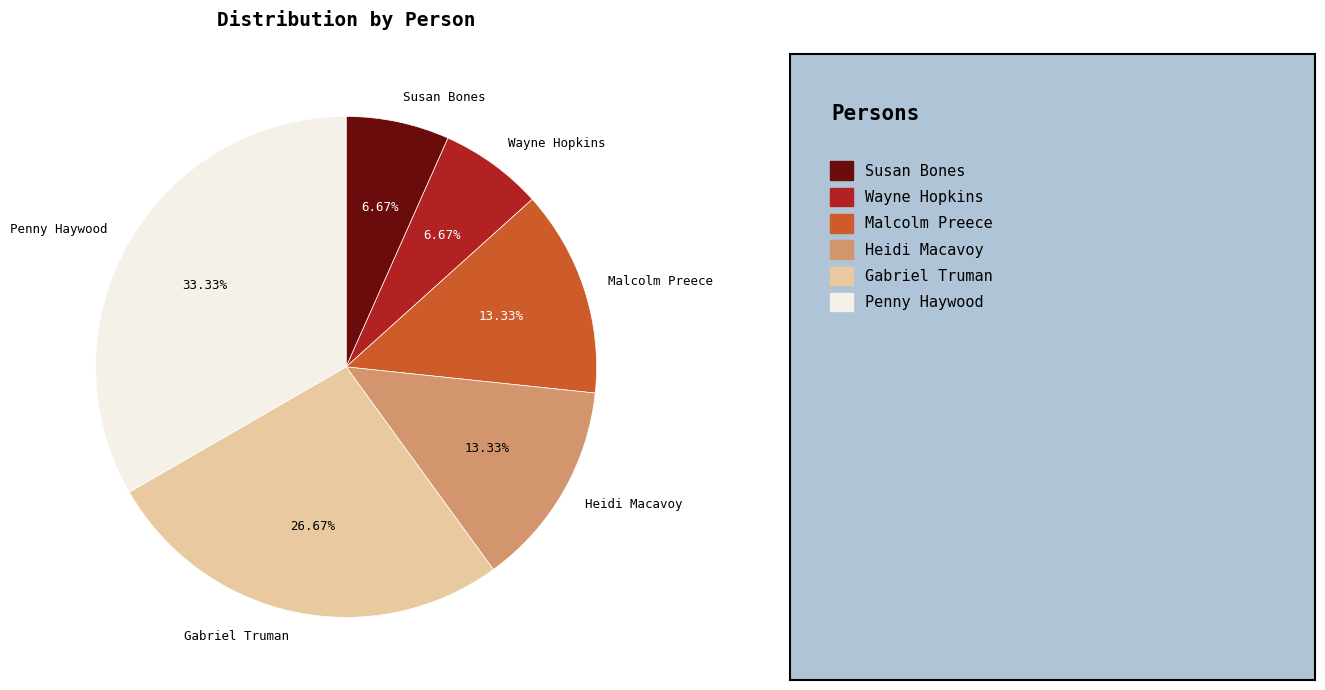

What percentage is NOT represented by Penny Haywood?

66.7%